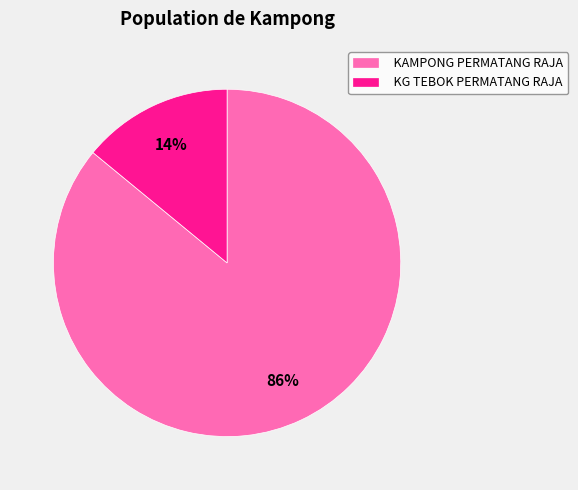

Is the sum of KG TEBOK PERMATANG RAJA and KAMPONG PERMATANG RAJA greater than half?

Yes